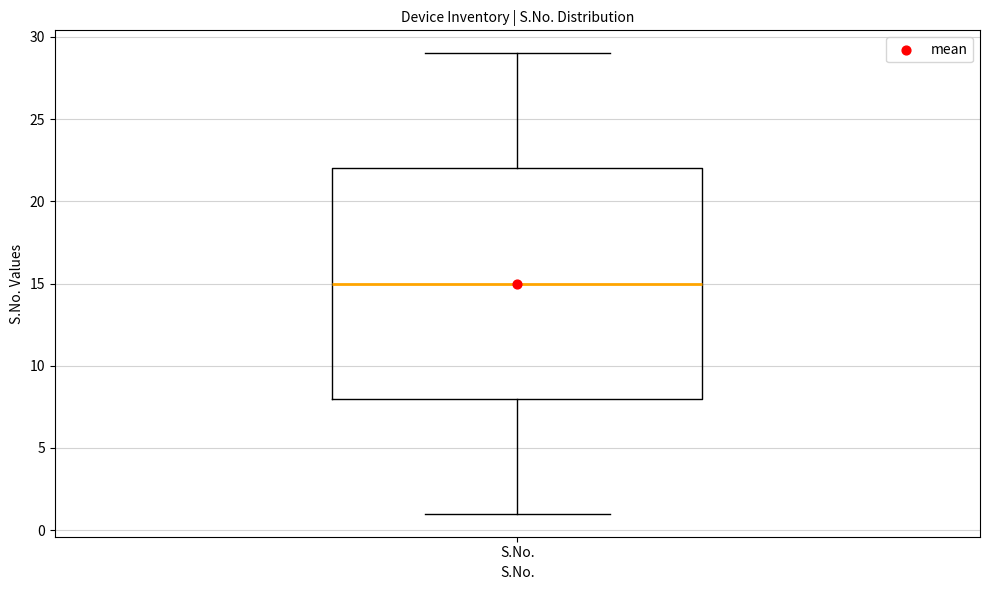

Transcribe this box plot: give where the median line is, the range the box spans, and where the two whiskers end, as read against the y-axis. The values are not printed on the chart, so give them approximately, as read against the axis.

median 15, box 8 to 22, whiskers 1 to 29